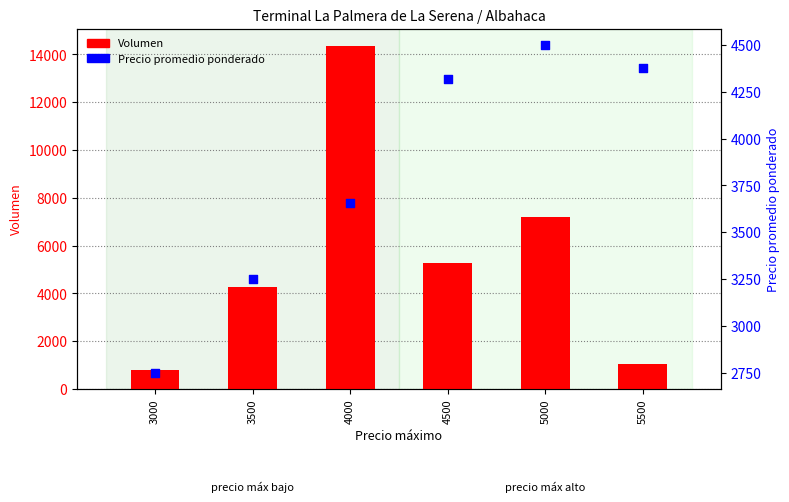

What are all the series names shown in the legend?

Volumen, Precio promedio ponderado